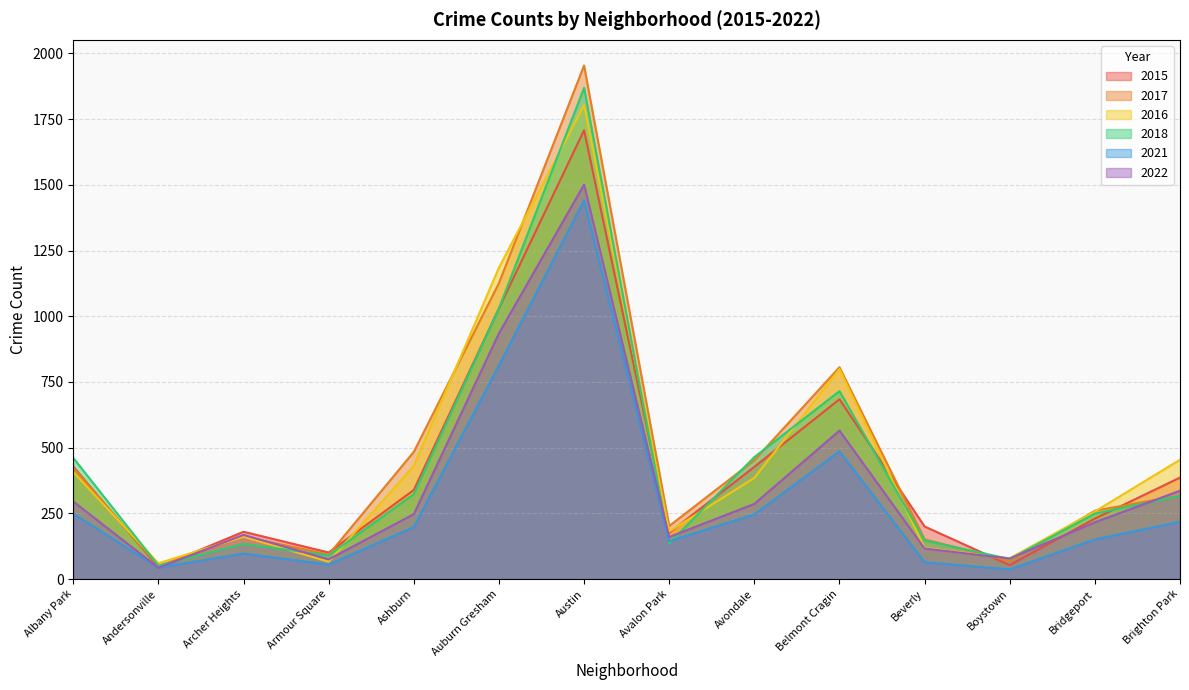

What is the difference between the highest and lowest values at Brighton Park?

236